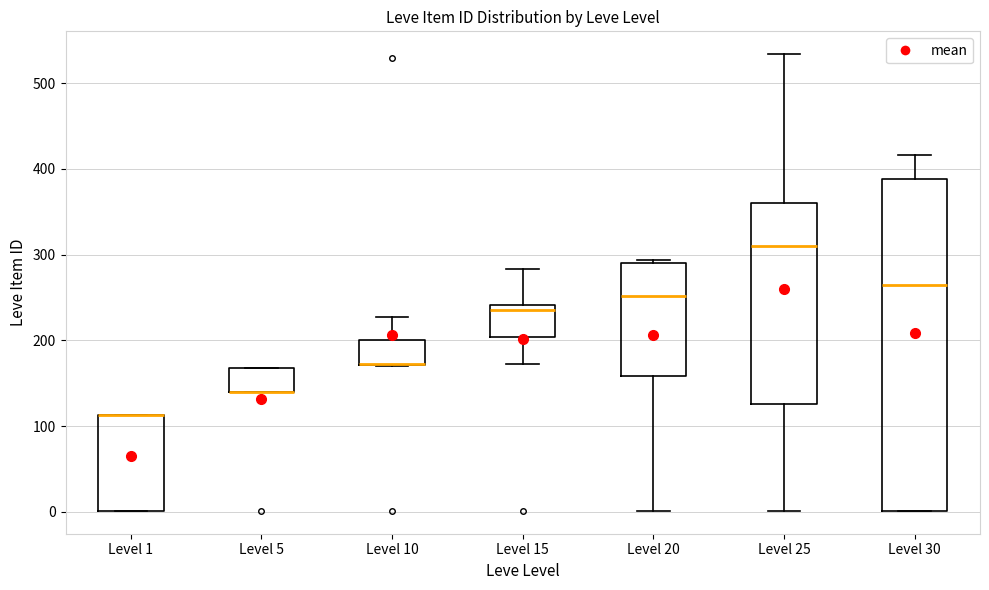

Reading left to right, read every box against the y-axis: the position of its median line, the range the box covers, and the ends of its whiskers. The values are not printed on the chart, so give them approximately, as read against the axis.

Level 1: median 110 (drawn on the box's upper edge), box 0 to 110, whiskers 0 to 110
Level 5: median 140 (drawn on the box's lower edge), box 140 to 170, whiskers 140 to 170
Level 10: median 170 (drawn on the box's lower edge), box 170 to 200, whiskers 170 to 230
Level 15: median 240 (just below the box's upper edge), box 200 to 240, whiskers 170 to 280
Level 20: median 250, box 160 to 290, whiskers 0 to 290 (just above the box's upper edge)
Level 25: median 310, box 130 to 360, whiskers 0 to 530
Level 30: median 270, box 0 to 390, whiskers 0 to 420